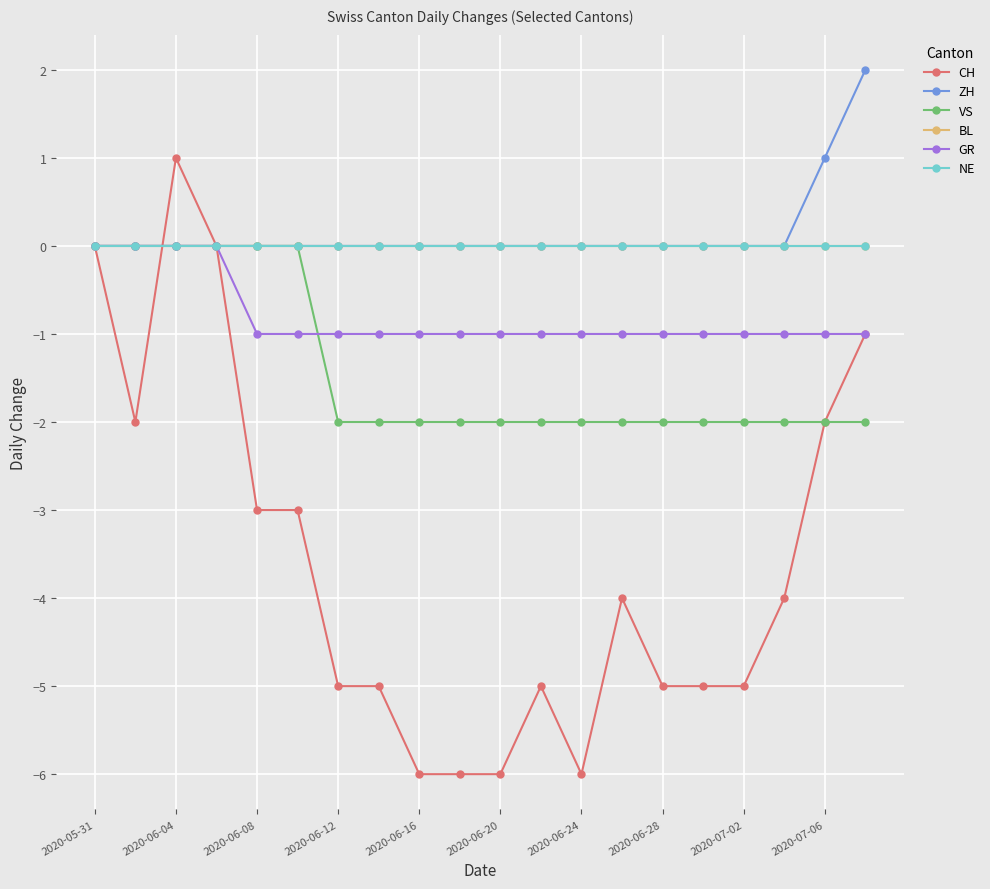

Does the chart have visible grid lines?

Yes